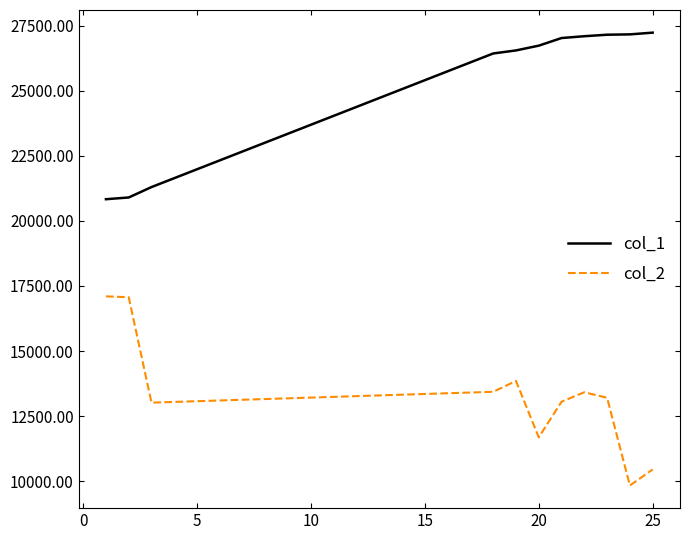

Which series has the largest total across all categories?

col_1